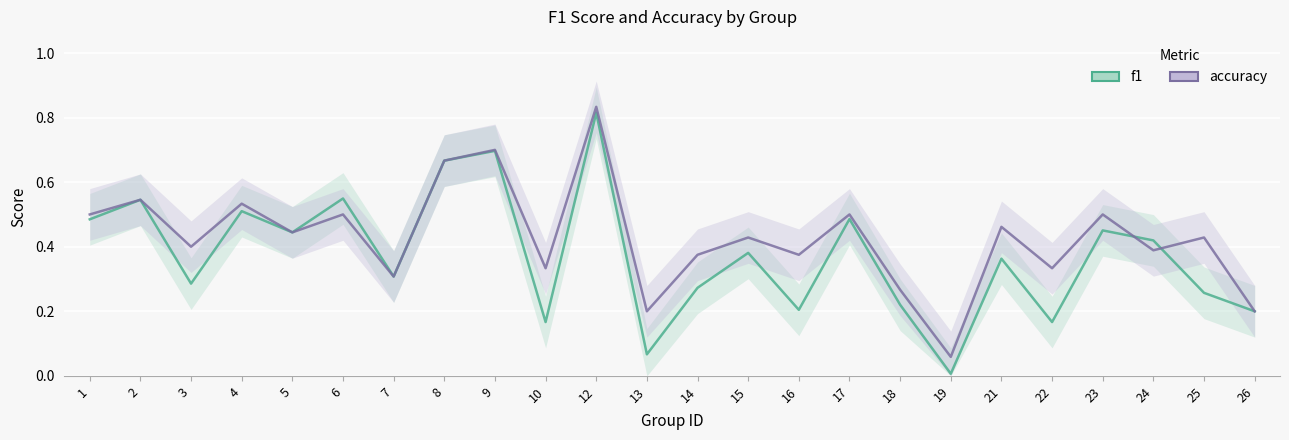

List the series in order of their overall mean, lowest first.

f1, accuracy